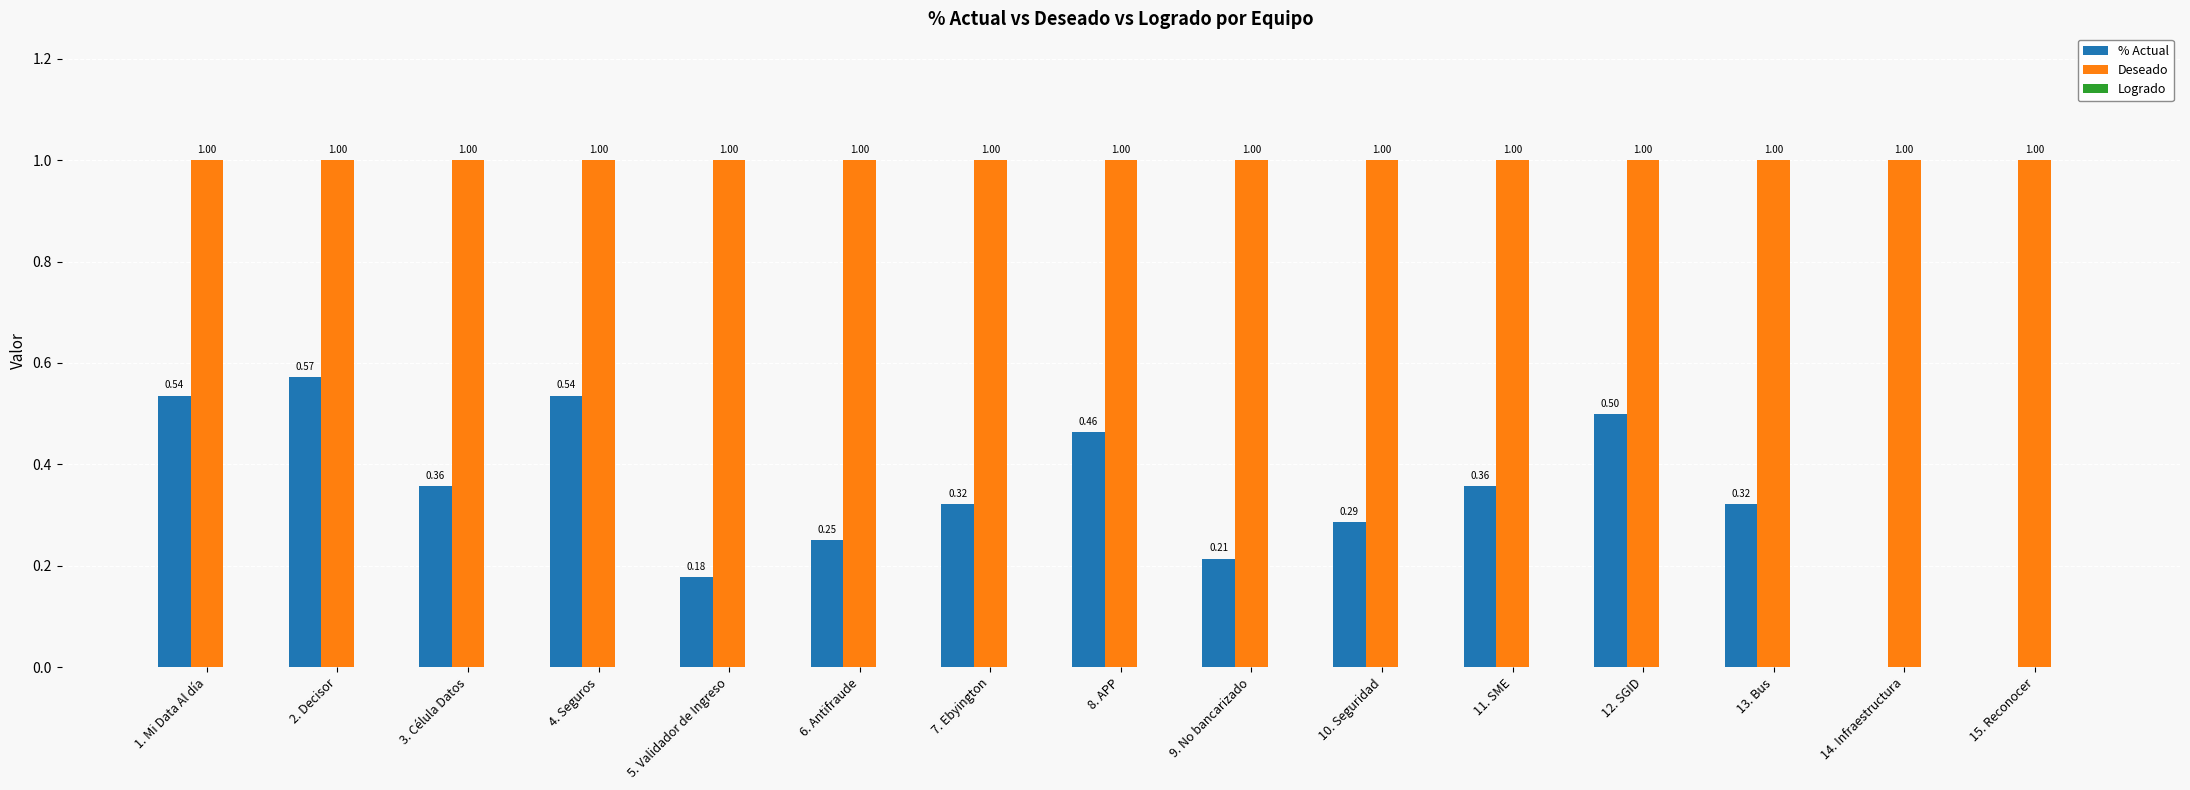

What is the total value across all series at 4. Seguros?

1.5